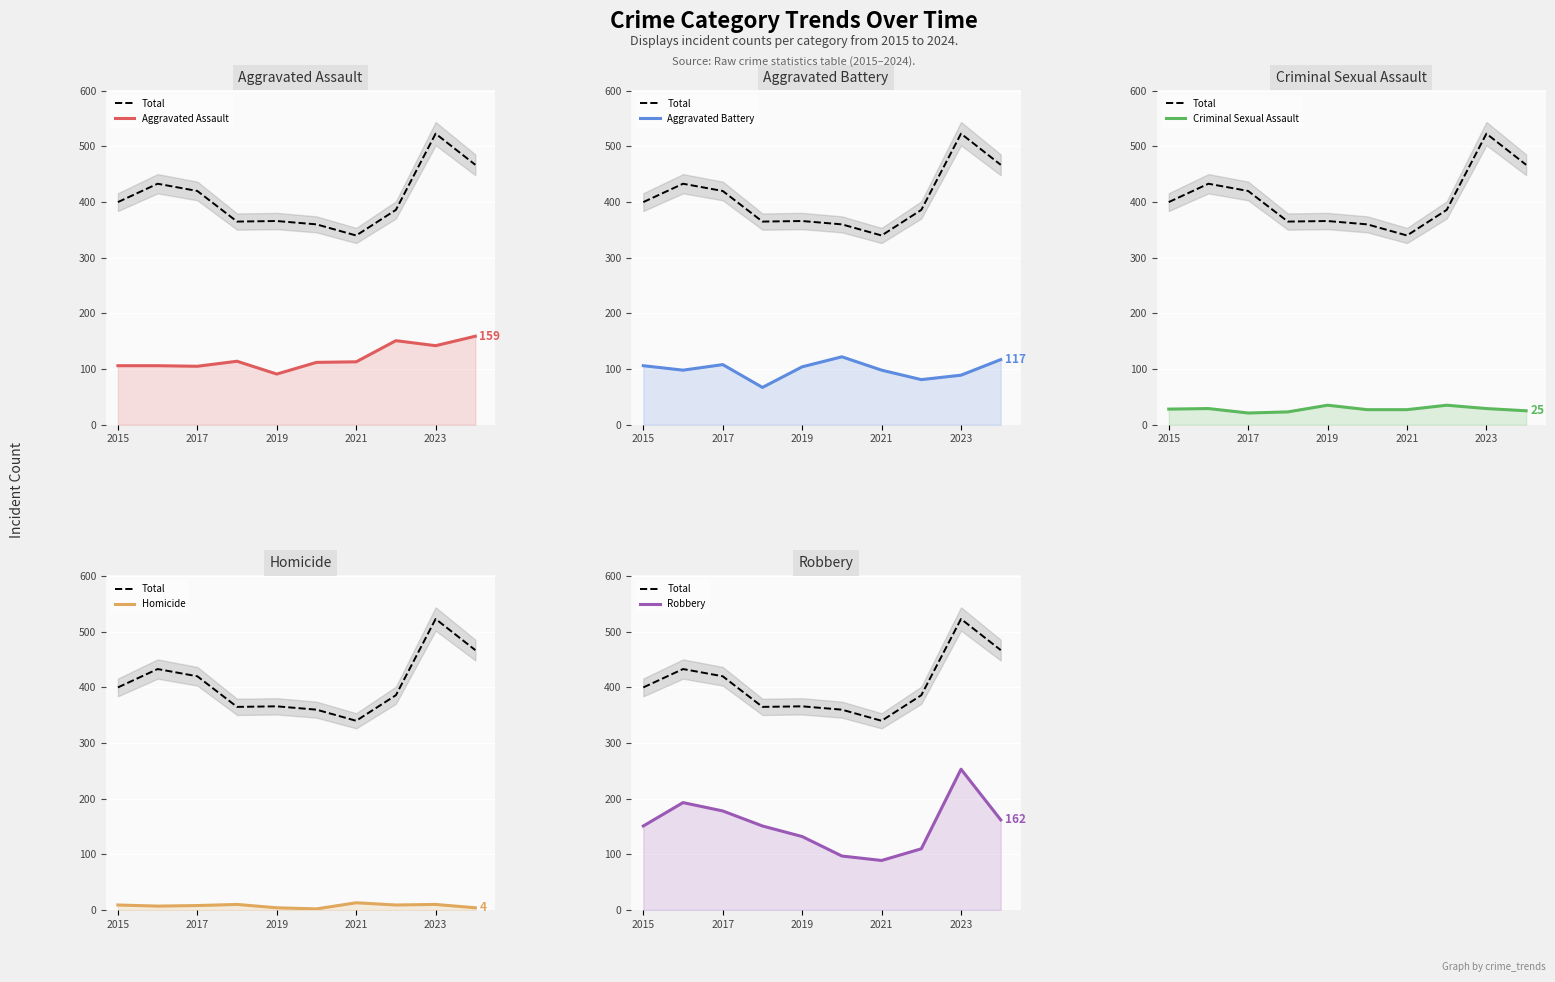

How many values in the Aggravated Battery series exceed 104?

4